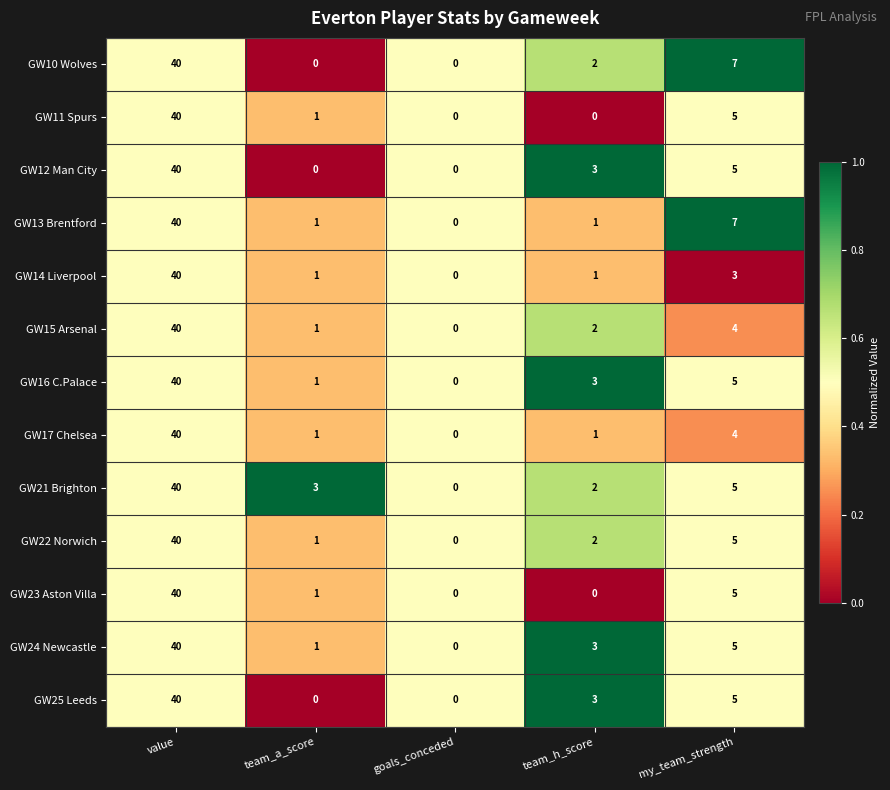

Which series changed the most between team_a_score and goals_conceded?

GW21 Brighton